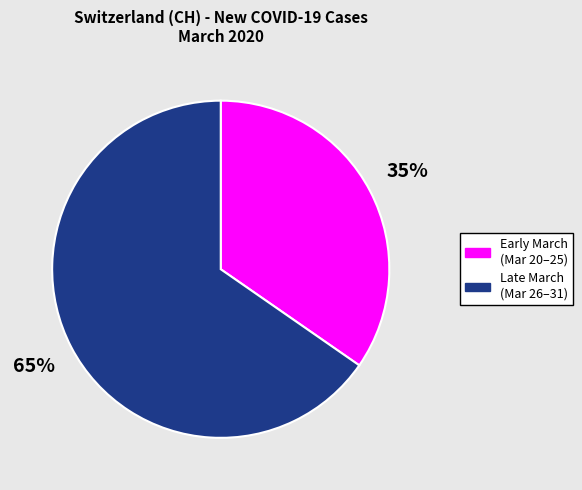

To the nearest percent, what is the average slice percentage?

50%